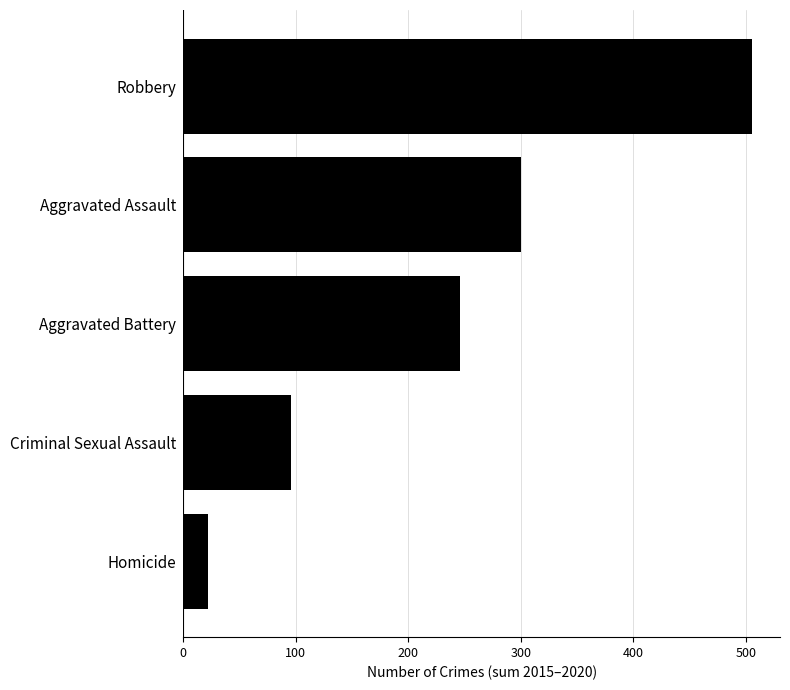

How many values are between 96 and 300?

3